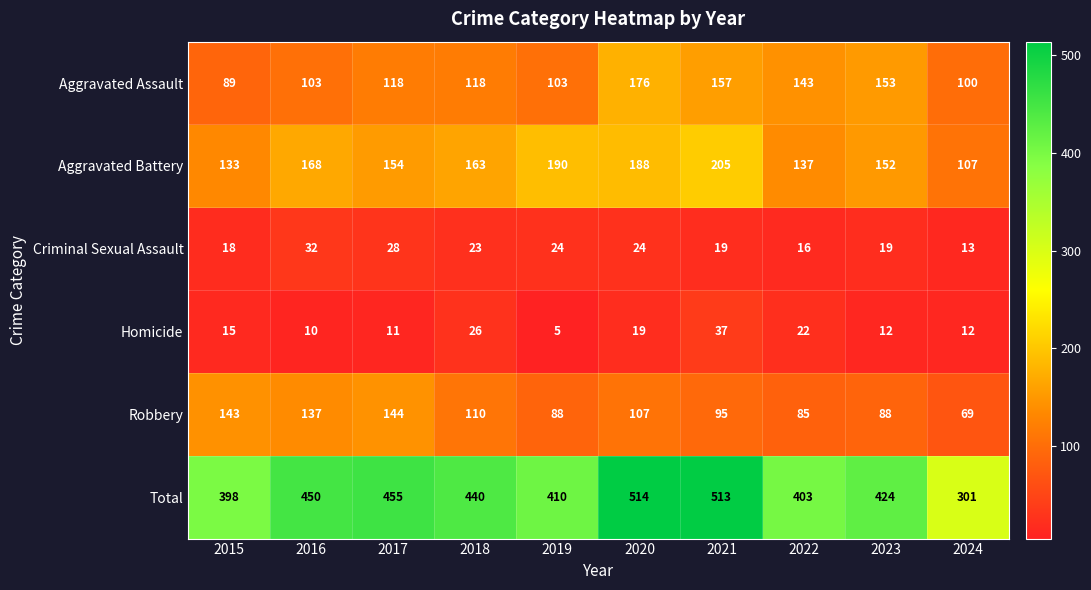

What is the smallest value displayed?

5